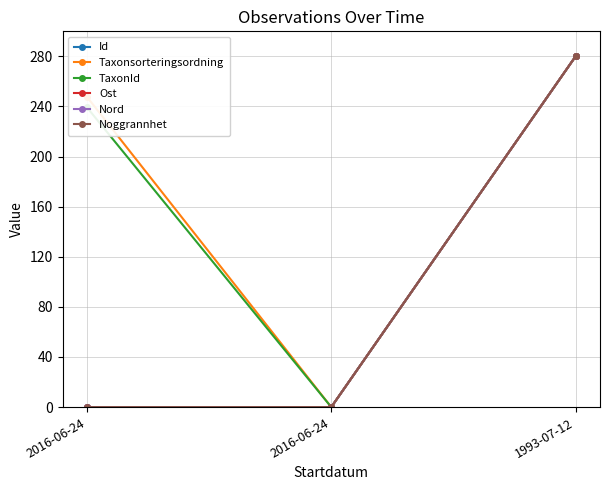

Does the chart have visible grid lines?

Yes